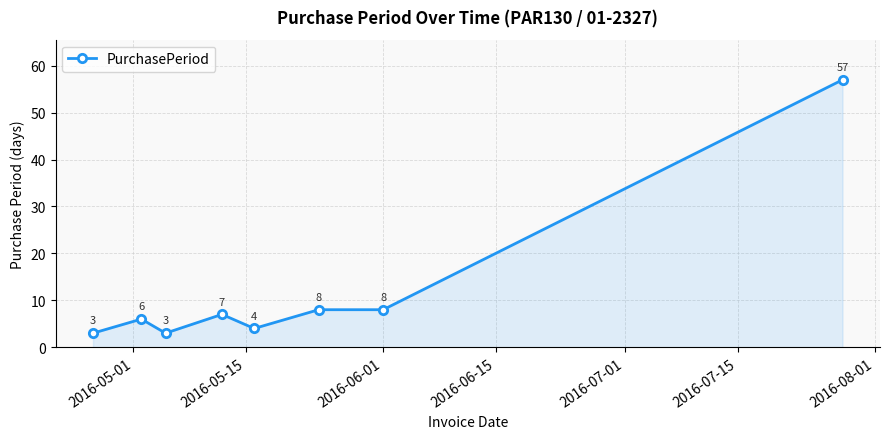

Does the chart display data point markers on the line(s)?

Yes